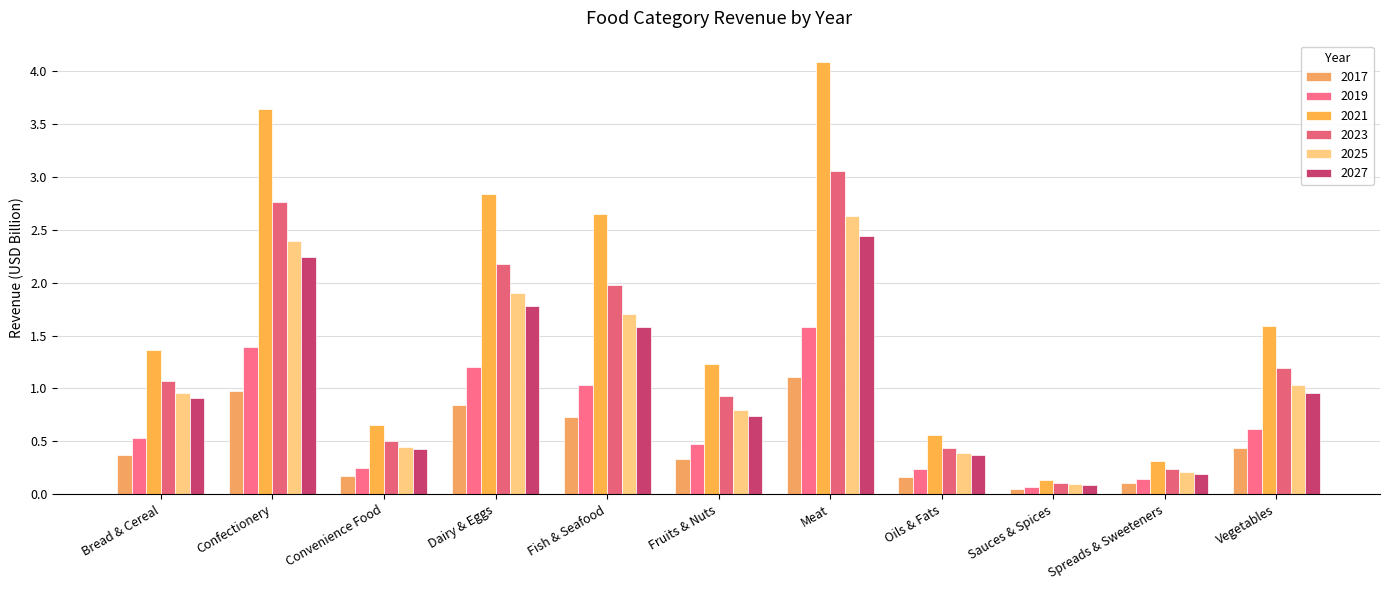

Reading right to left, extract all data points from this chart.

2017: Vegetables=0.4	Spreads & Sweeteners=0.1	Sauces & Spices=0.0	Oils & Fats=0.2	Meat=1.1	Fruits & Nuts=0.3	Fish & Seafood=0.7	Dairy & Eggs=0.8	Convenience Food=0.2	Confectionery=1.0	Bread & Cereal=0.4
2019: Vegetables=0.6	Spreads & Sweeteners=0.1	Sauces & Spices=0.1	Oils & Fats=0.2	Meat=1.6	Fruits & Nuts=0.5	Fish & Seafood=1.0	Dairy & Eggs=1.2	Convenience Food=0.3	Confectionery=1.4	Bread & Cereal=0.5
2021: Vegetables=1.6	Spreads & Sweeteners=0.3	Sauces & Spices=0.1	Oils & Fats=0.6	Meat=4.1	Fruits & Nuts=1.2	Fish & Seafood=2.7	Dairy & Eggs=2.8	Convenience Food=0.7	Confectionery=3.6	Bread & Cereal=1.4
2023: Vegetables=1.2	Spreads & Sweeteners=0.2	Sauces & Spices=0.1	Oils & Fats=0.4	Meat=3.1	Fruits & Nuts=0.9	Fish & Seafood=2.0	Dairy & Eggs=2.2	Convenience Food=0.5	Confectionery=2.8	Bread & Cereal=1.1
2025: Vegetables=1.0	Spreads & Sweeteners=0.2	Sauces & Spices=0.1	Oils & Fats=0.4	Meat=2.6	Fruits & Nuts=0.8	Fish & Seafood=1.7	Dairy & Eggs=1.9	Convenience Food=0.4	Confectionery=2.4	Bread & Cereal=1.0
2027: Vegetables=1.0	Spreads & Sweeteners=0.2	Sauces & Spices=0.1	Oils & Fats=0.4	Meat=2.4	Fruits & Nuts=0.7	Fish & Seafood=1.6	Dairy & Eggs=1.8	Convenience Food=0.4	Confectionery=2.2	Bread & Cereal=0.9